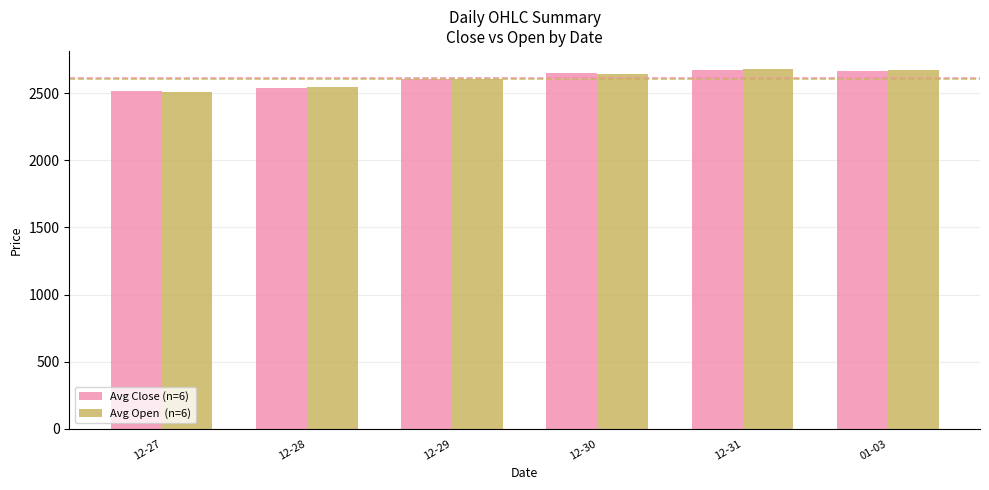

What is the total value across all series at 12-28?

5085.3